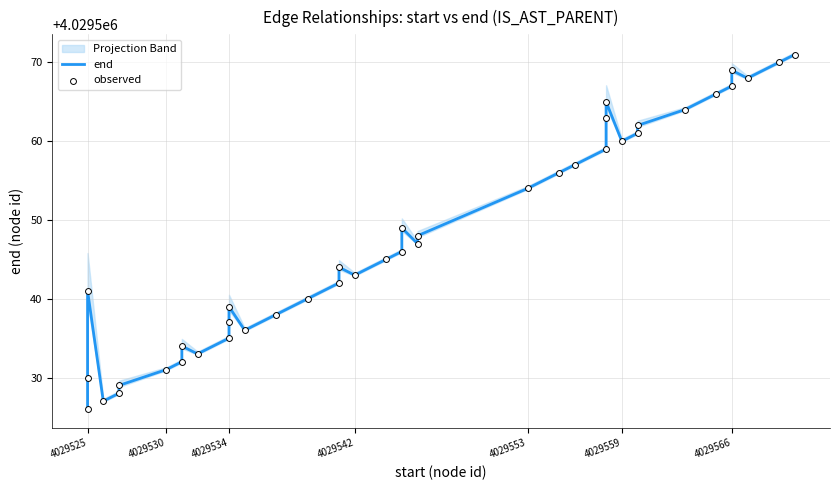

Which series has the largest total across all categories?

end